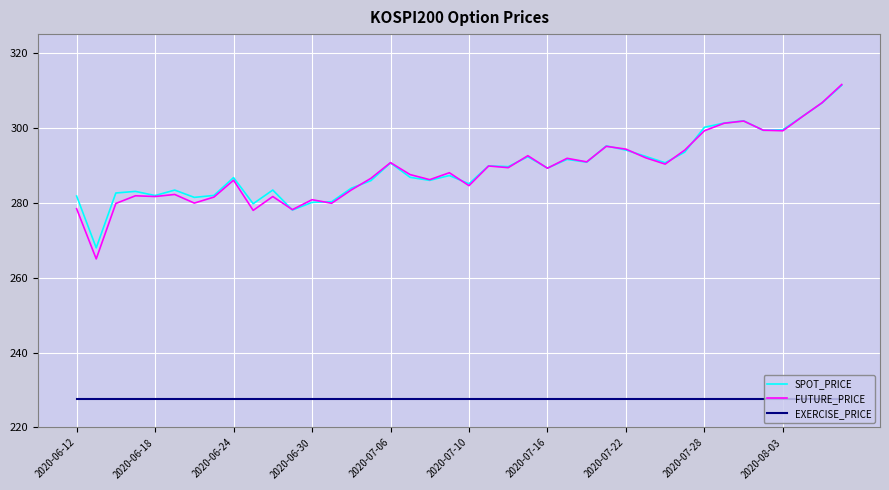

What is the greatest value displayed?

311.6